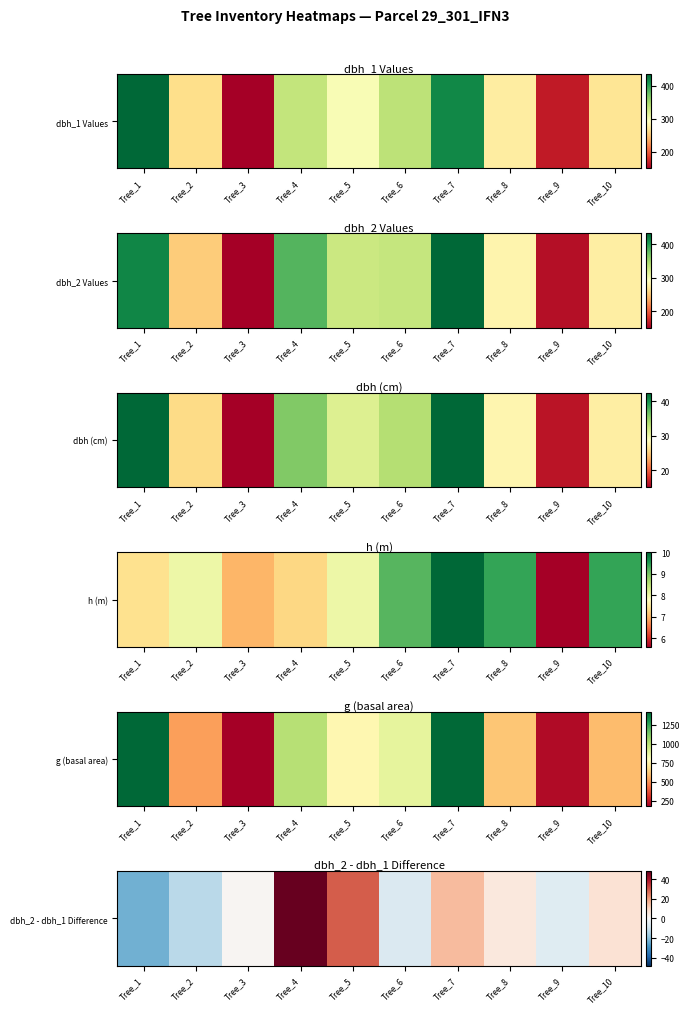

Reading left to right, extract all data points from this chart.

-23	-13	1	48	29	-7	15	5	-6	7